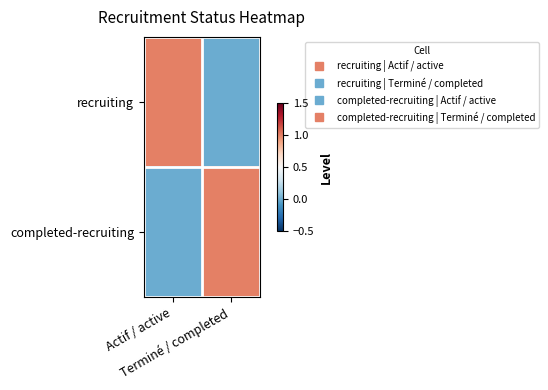

Which series has the largest range (max minus min)?

recruiting